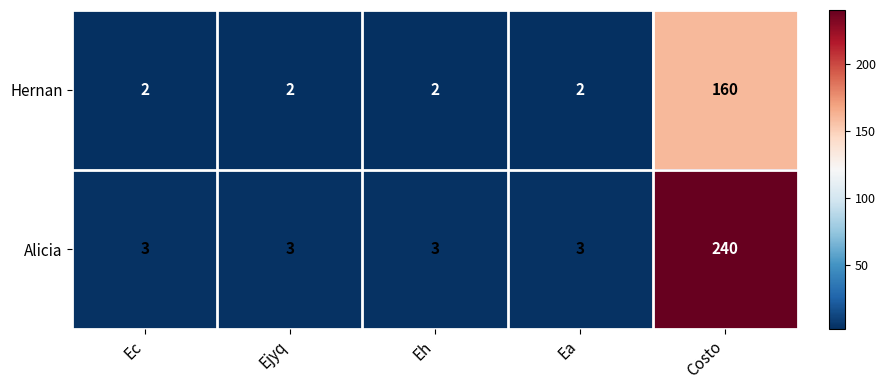

The value of Hernan at Eh is 2. True or false?

True